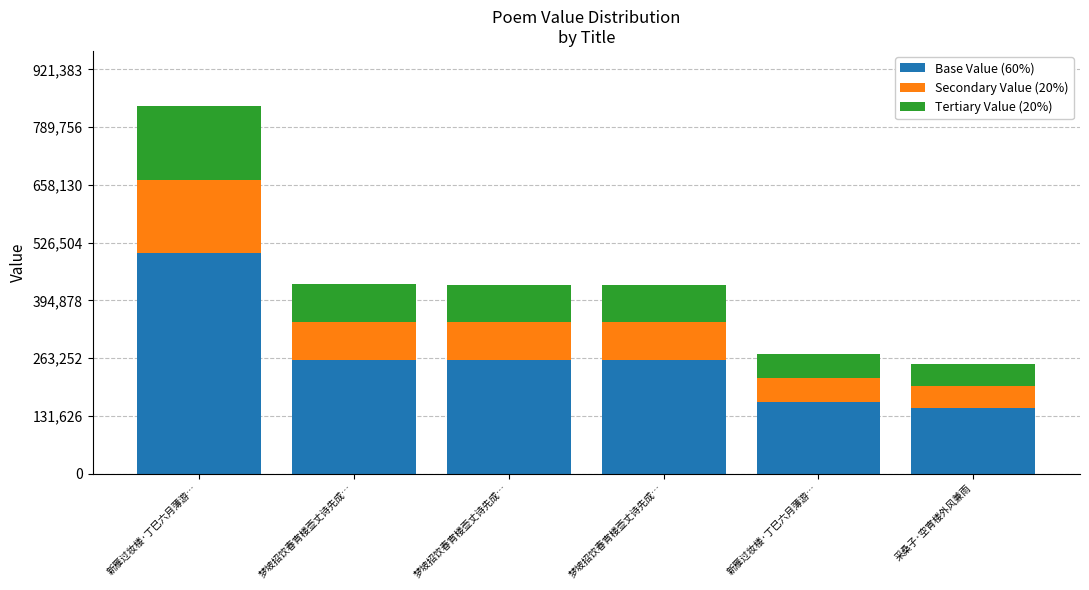

Where does the Base Value (60%) series first go above 258301?

新雁过妆楼·丁巳六月薄游…